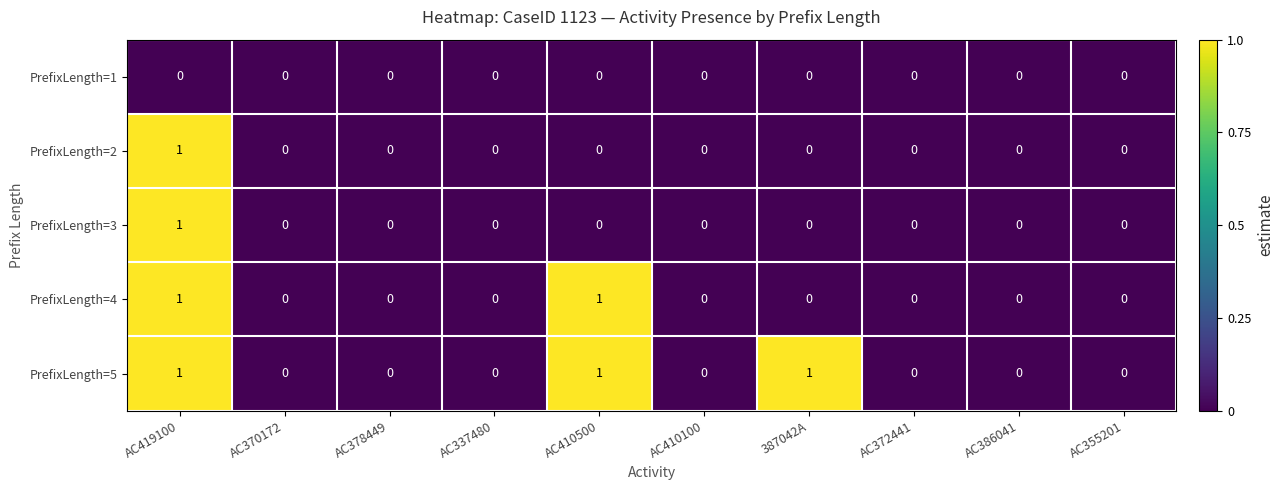

Count the PrefixLength=2 values in the range 0 to 1.

10